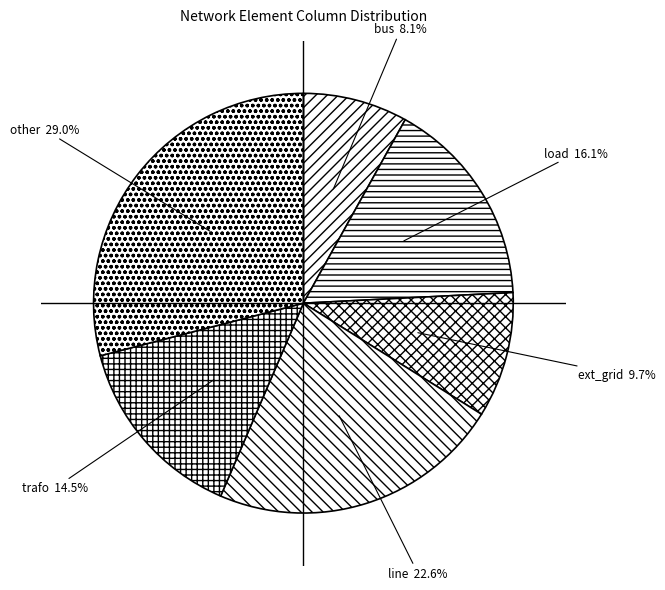

Which slice is the largest?

other